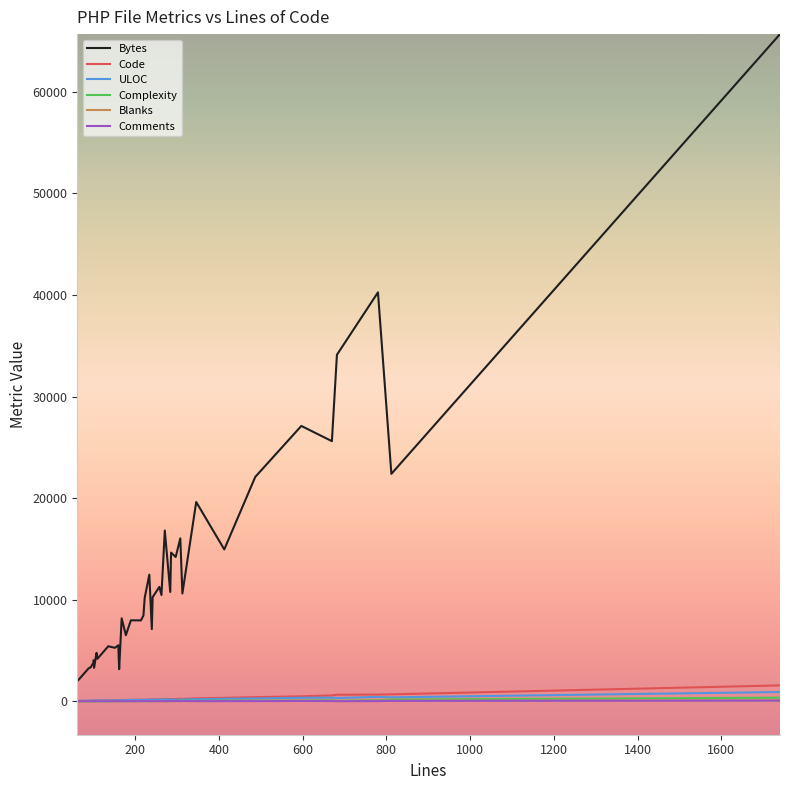

At how many categories does at least one series exceed 54019?

1